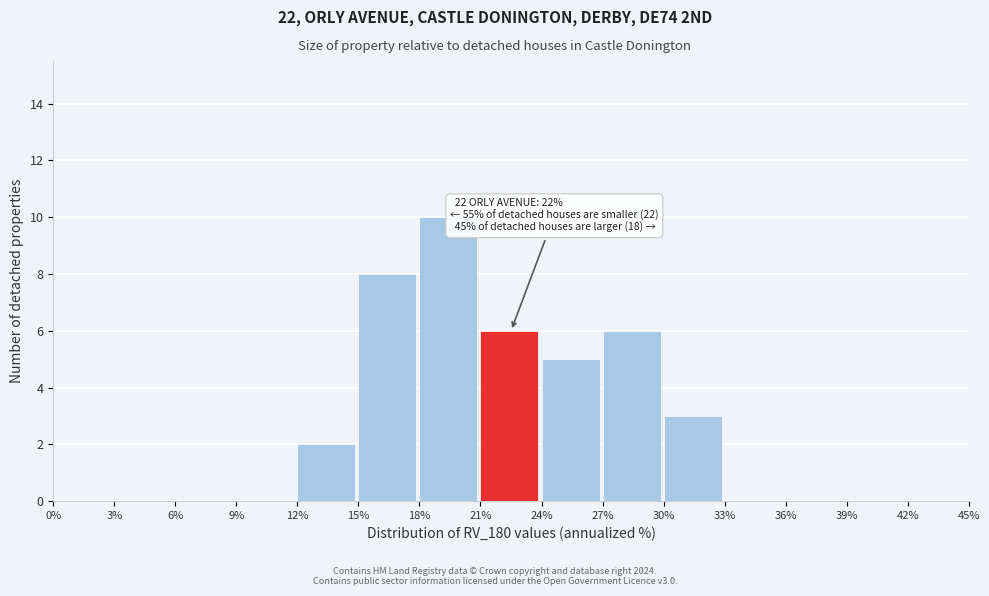

Which range on the x-axis has the tallest bar?

18% to 21%